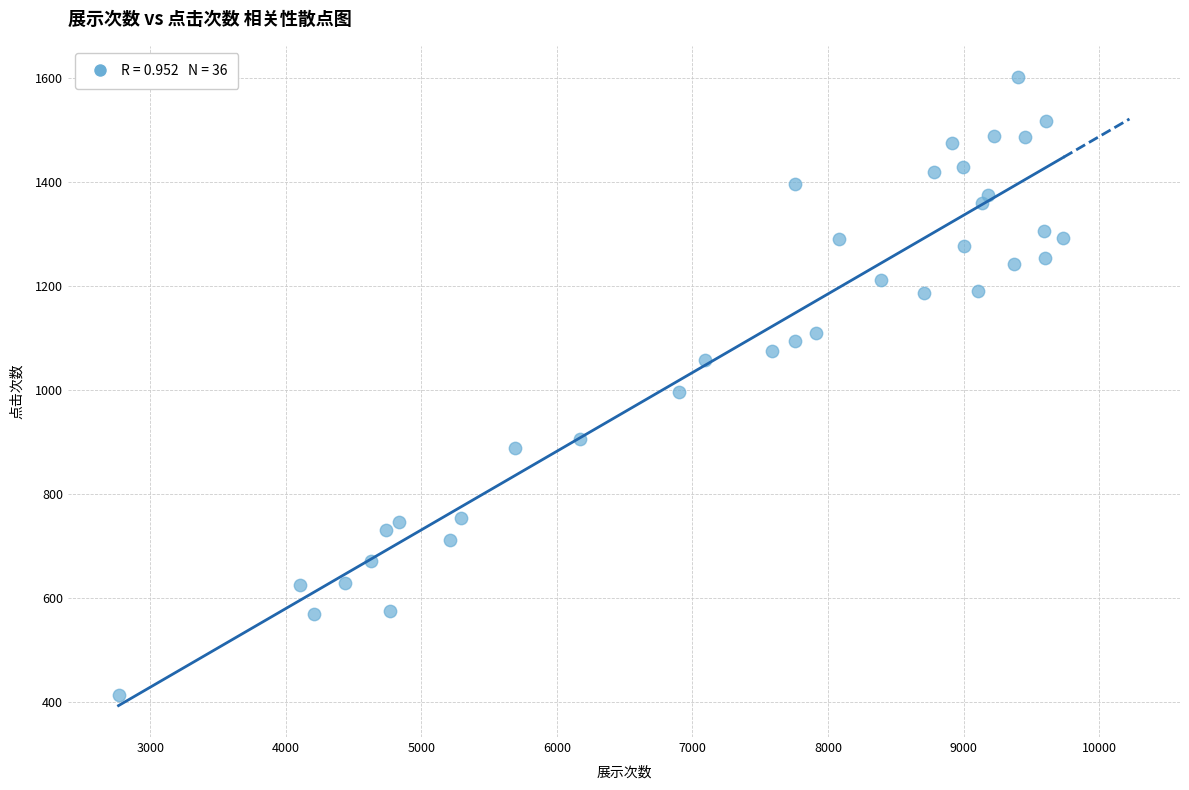

What is the range of Y values (max minus min)?

1188